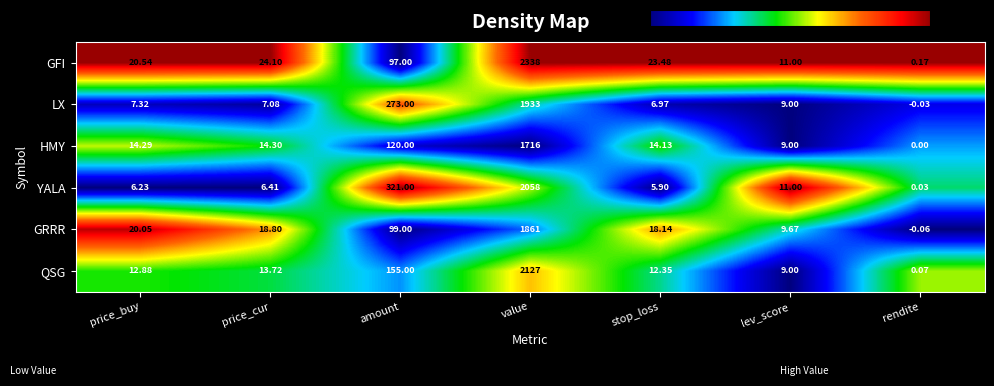

Rank the series by their maximum value, from highest to lowest.

GFI, QSG, YALA, LX, GRRR, HMY